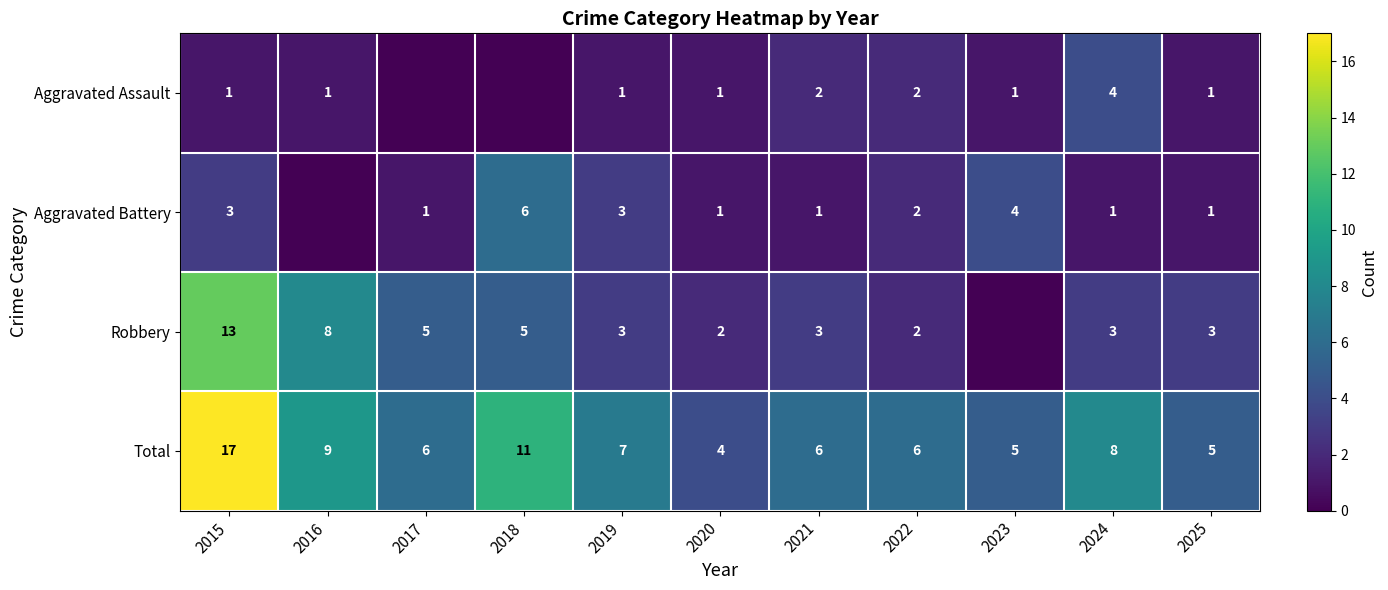

What value does the Total series have at 2016?

9